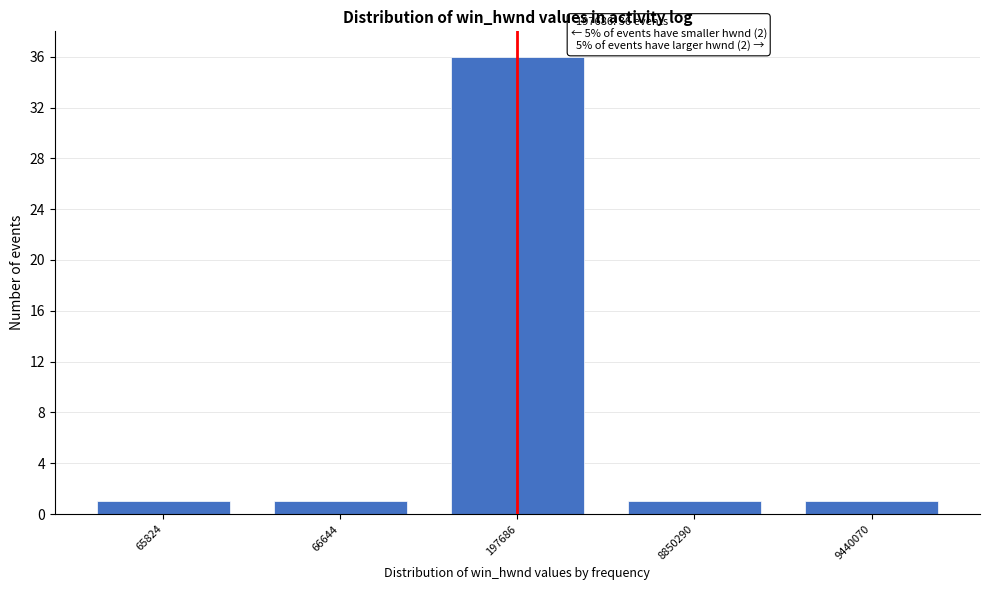

Reading left to right, list all the values displayed in this chart.

65824=1	66644=1	197686=36	8850290=1	9440070=1